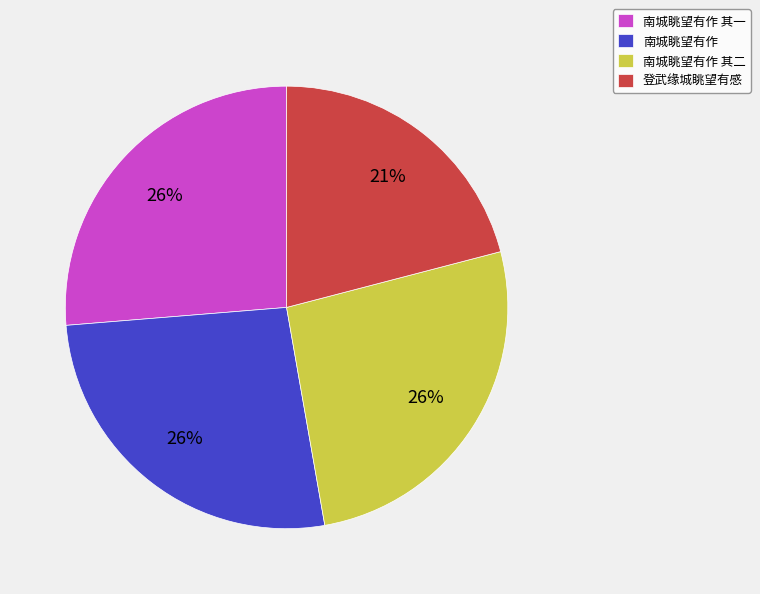

Count the number of slices in the pie.

4